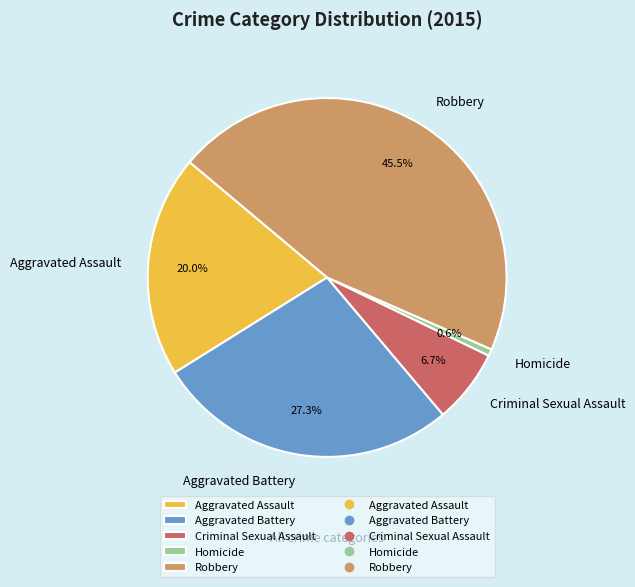

What is the ratio of the value at Aggravated Assault to the value at Criminal Sexual Assault?

3.0